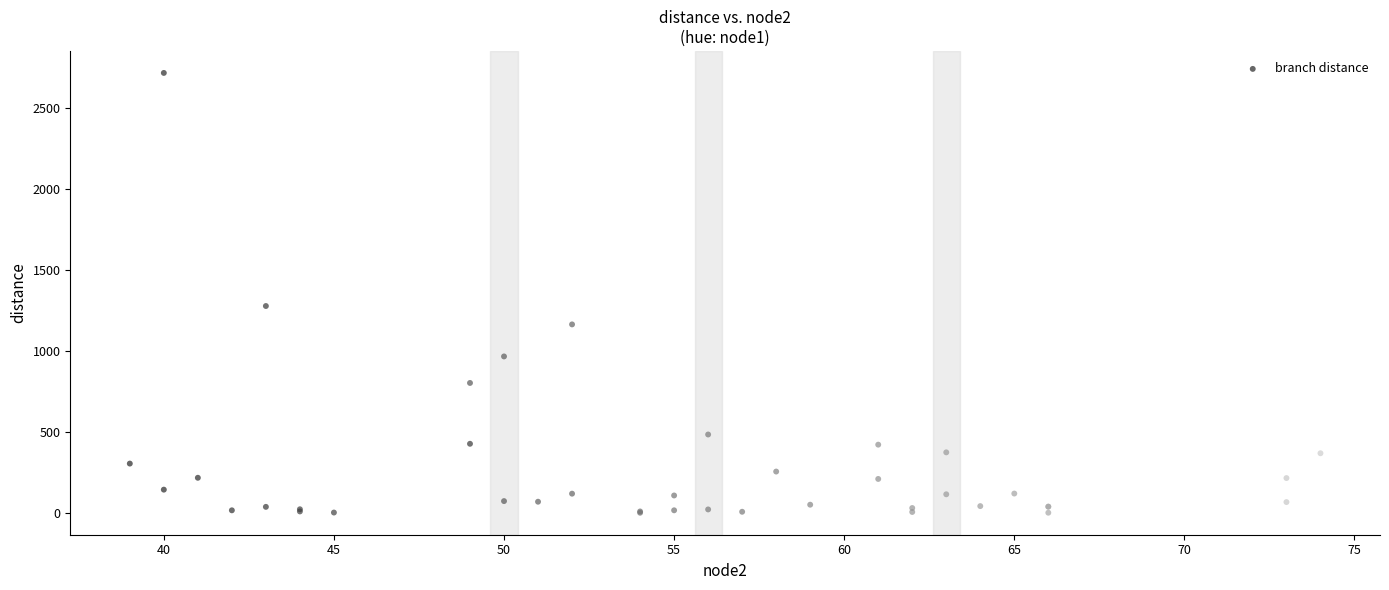

What Y value in the scatter plot is closest to 1359?

1277.9